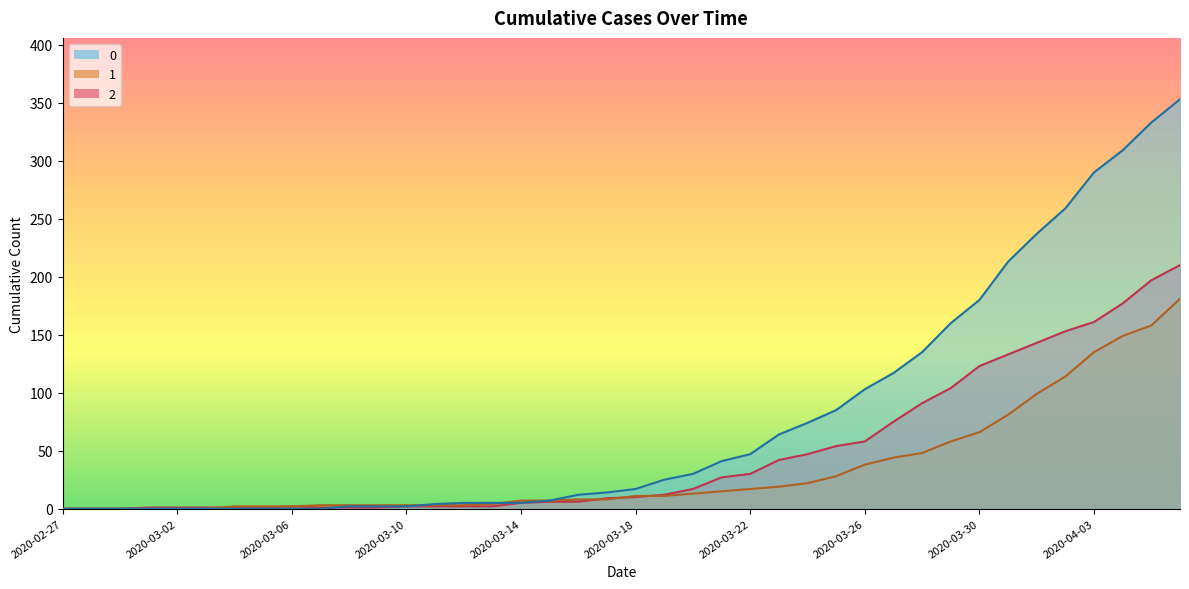

At how many categories does at least one series exceed 257?

5